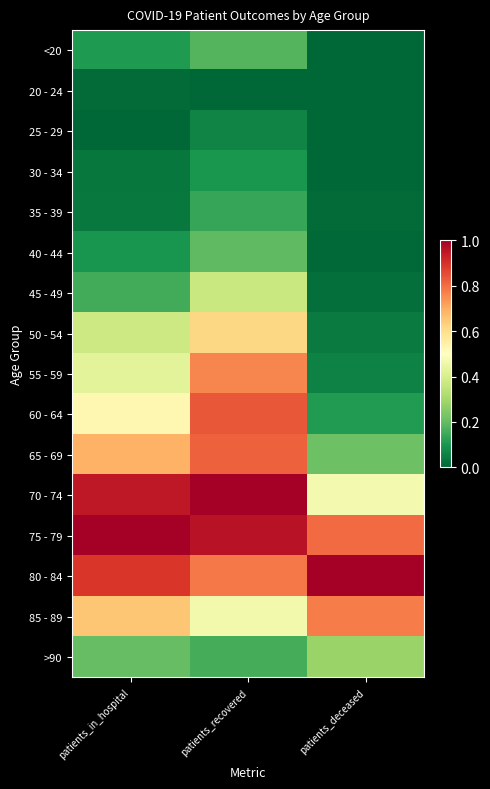

At which category is the sum across all series the highest?

patients_recovered